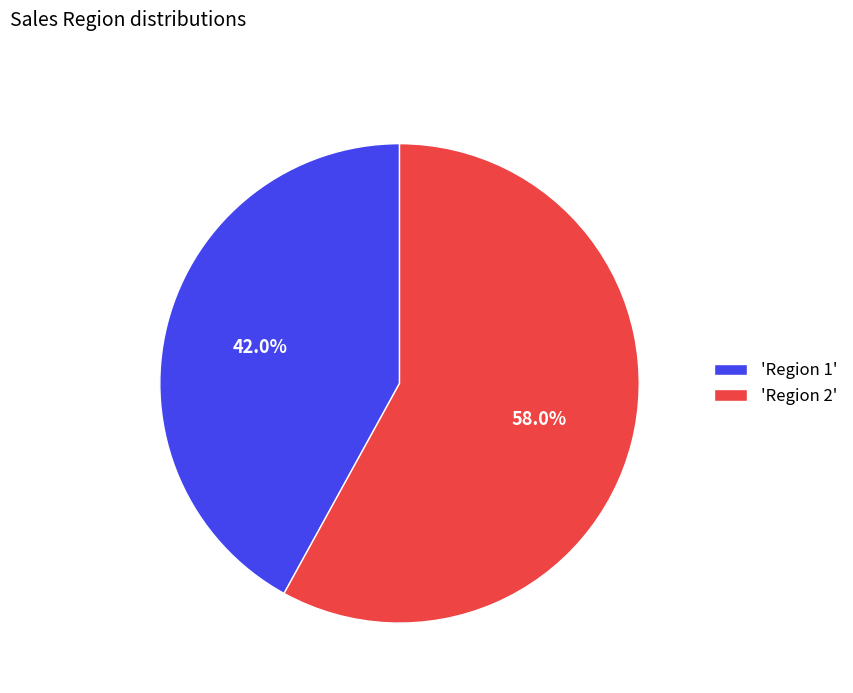

Which category has the biggest portion of the pie?

'Region 2'